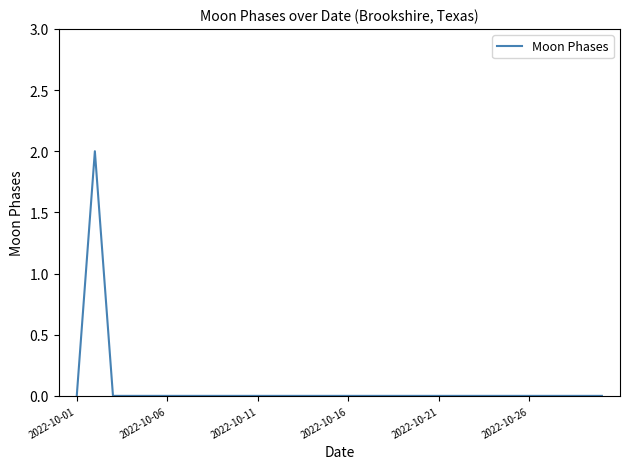

Reading right to left, extract all data points from this chart.

0	0	0	0	0	0	0	0	0	0	0	0	0	0	0	0	0	0	0	0	0	0	0	0	0	0	0	0	2	0